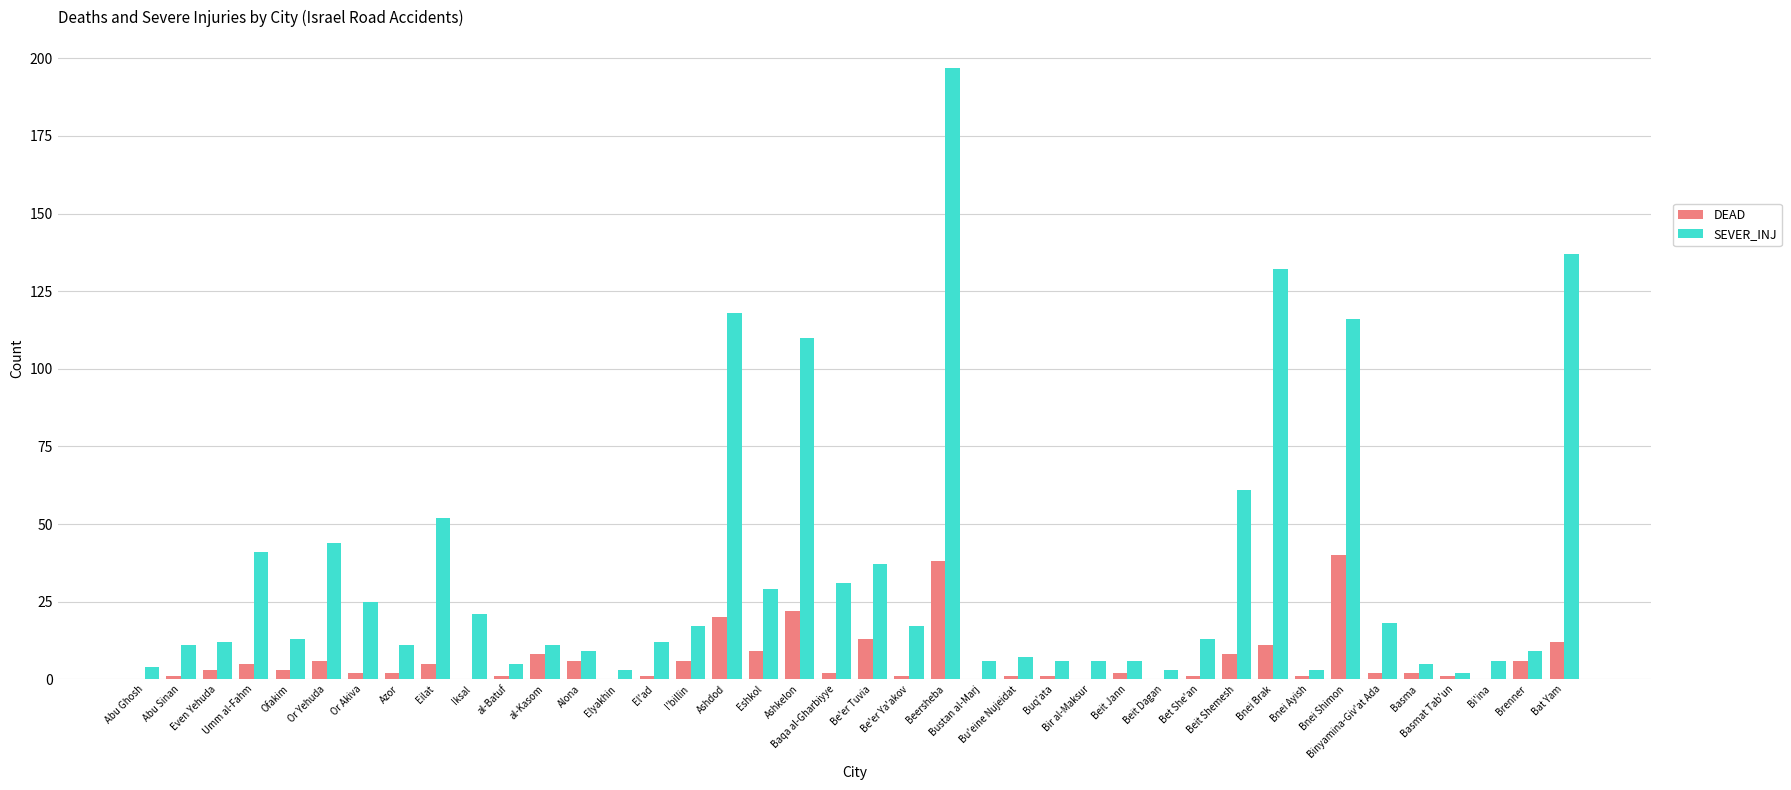

What is the sum of all SEVER_INJ values?

1366